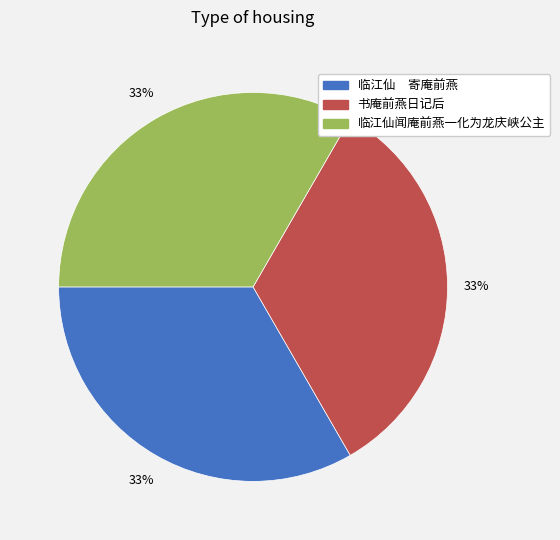

Is the sum of 临江仙闻庵前燕一化为龙庆峡公主 and 书庵前燕日记后 greater than half?

Yes